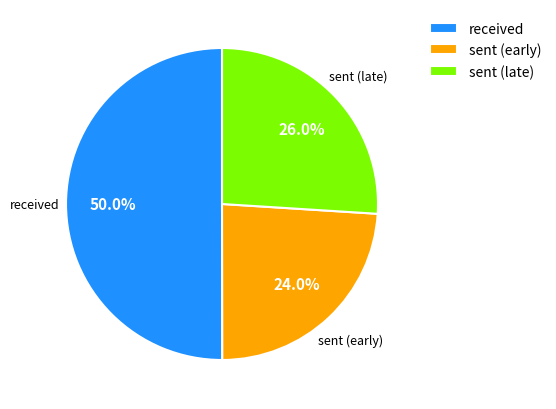

Count the number of slices in the pie.

3